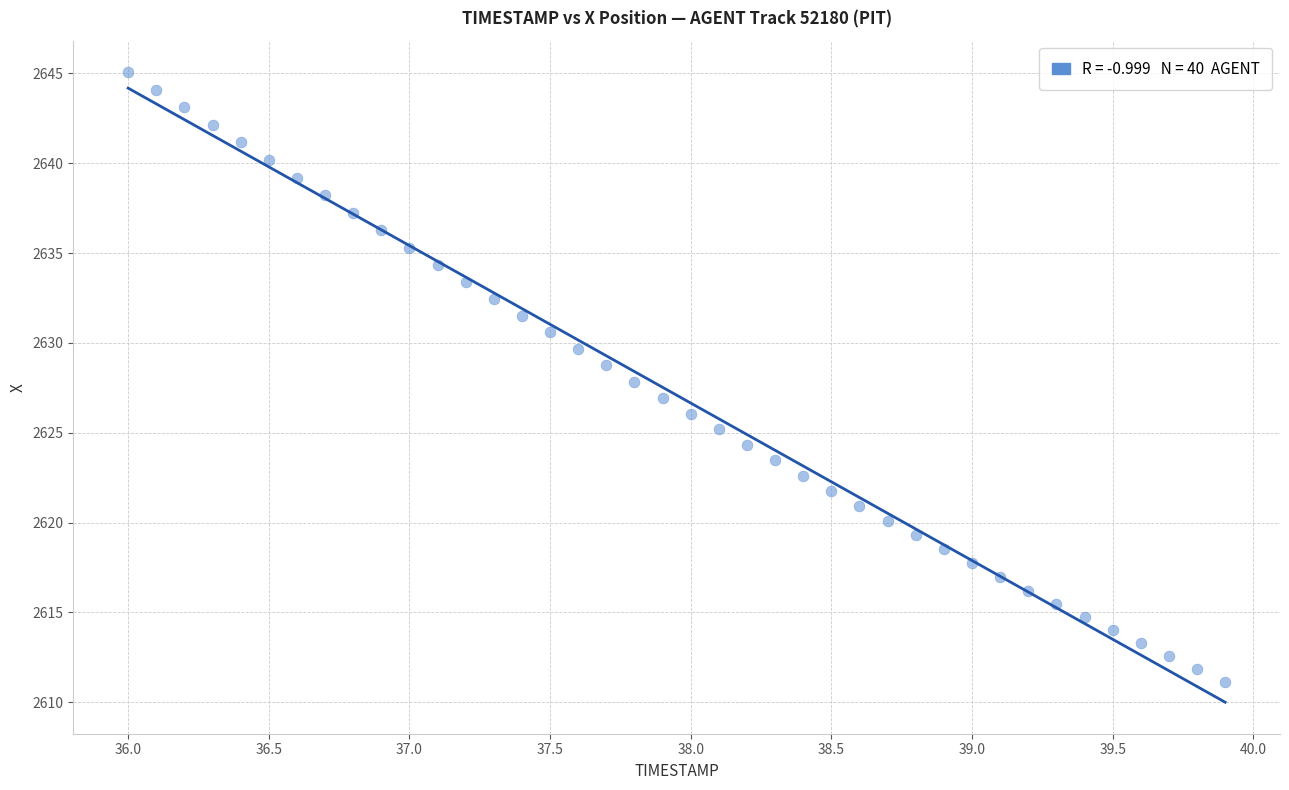

What is the range of X values (max minus min)?

3.9